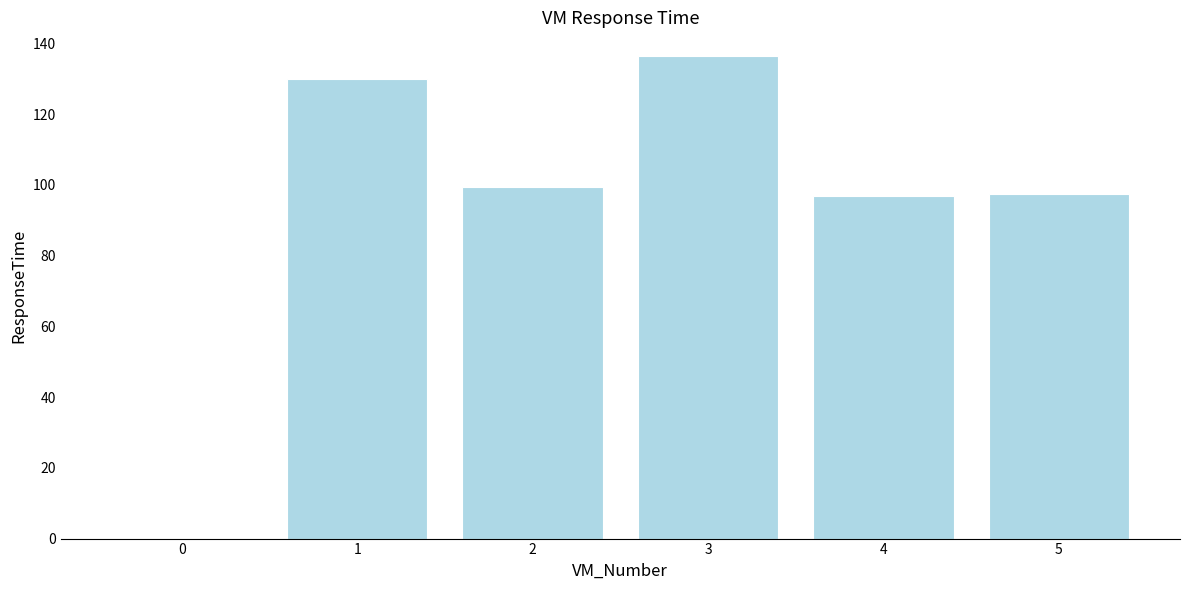

What is the change in value from 0 to 2?

+99.4